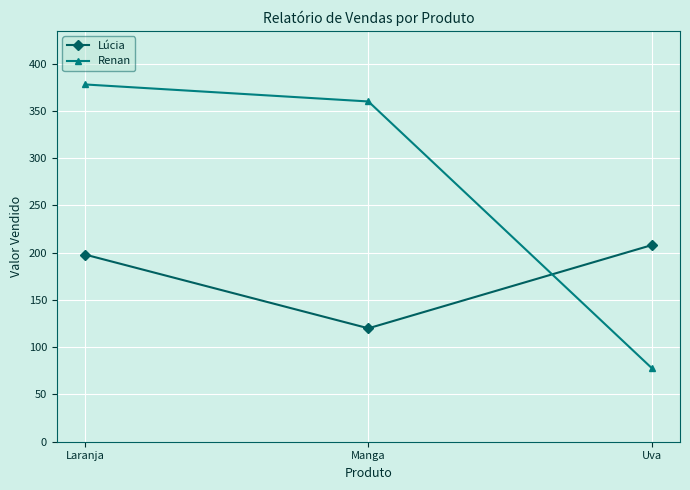

What are all the series names shown in the legend?

Lúcia, Renan